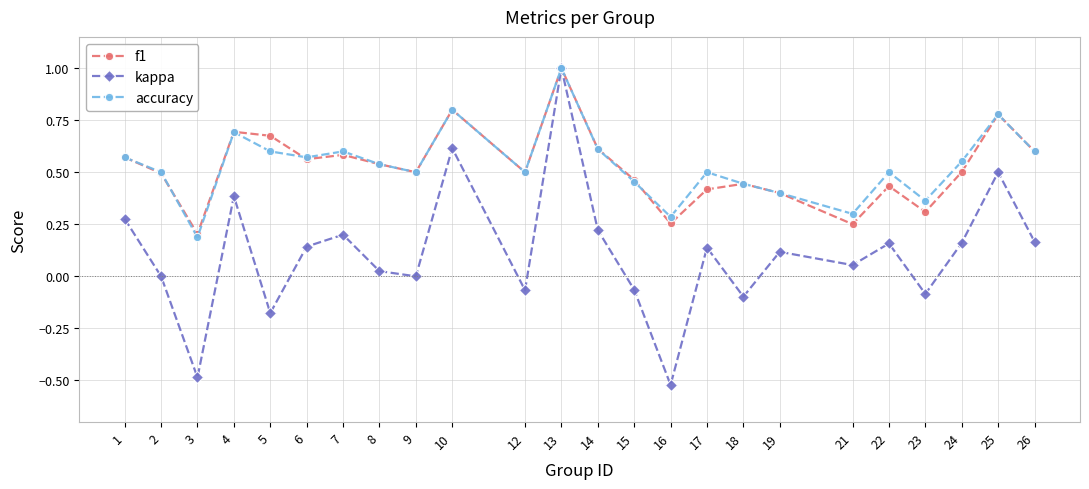

How many lines are shown in the chart?

3